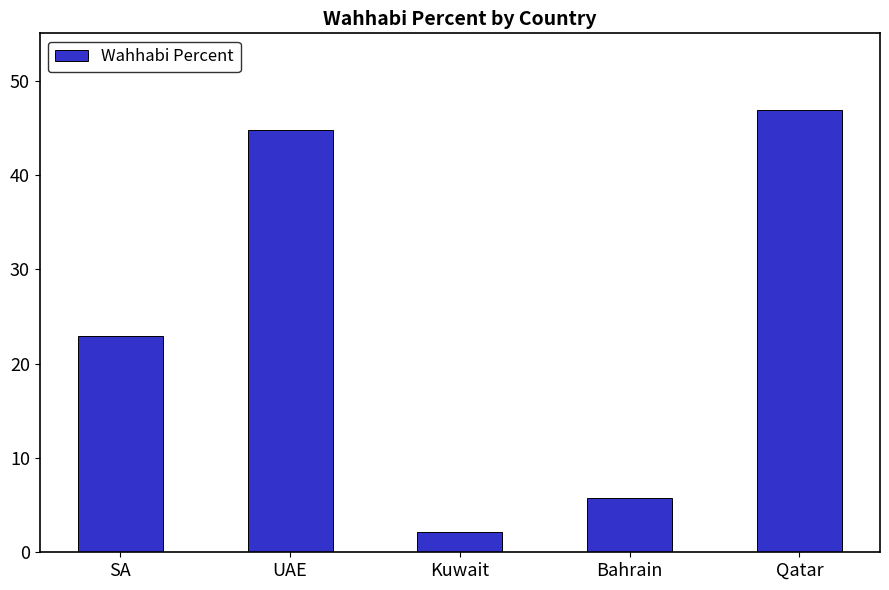

Approximately how many times larger is the value at Qatar compared to Kuwait?

21.6